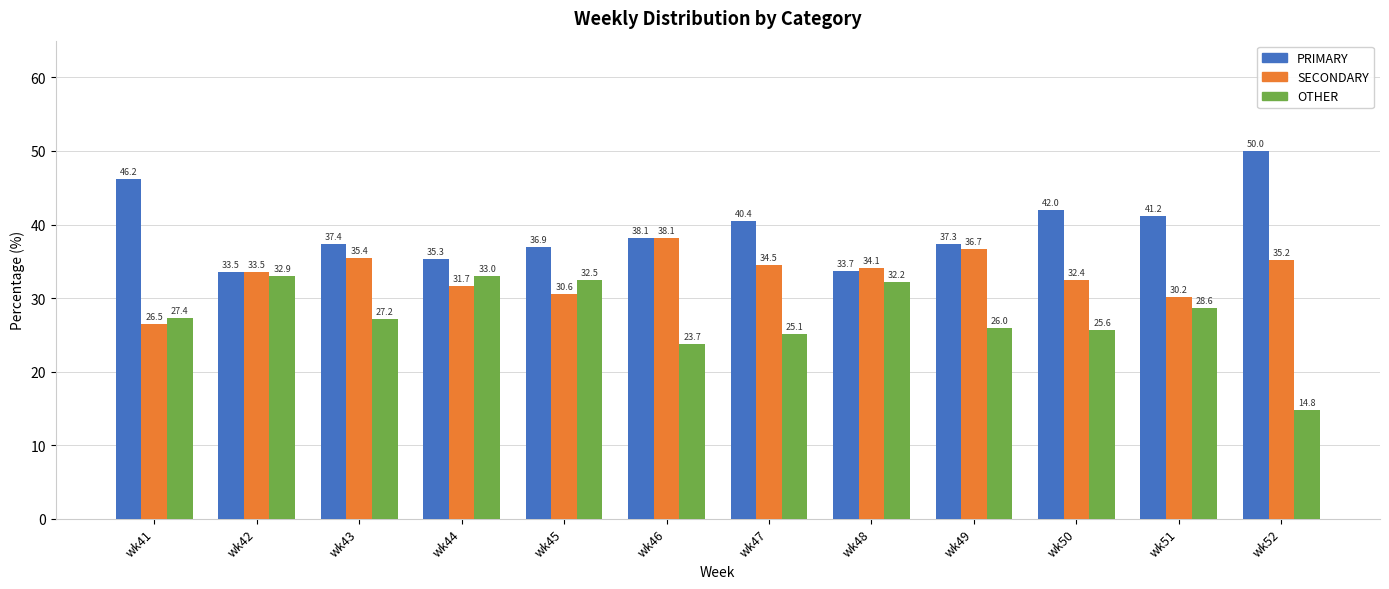

How many values in the OTHER series are below 27?

5